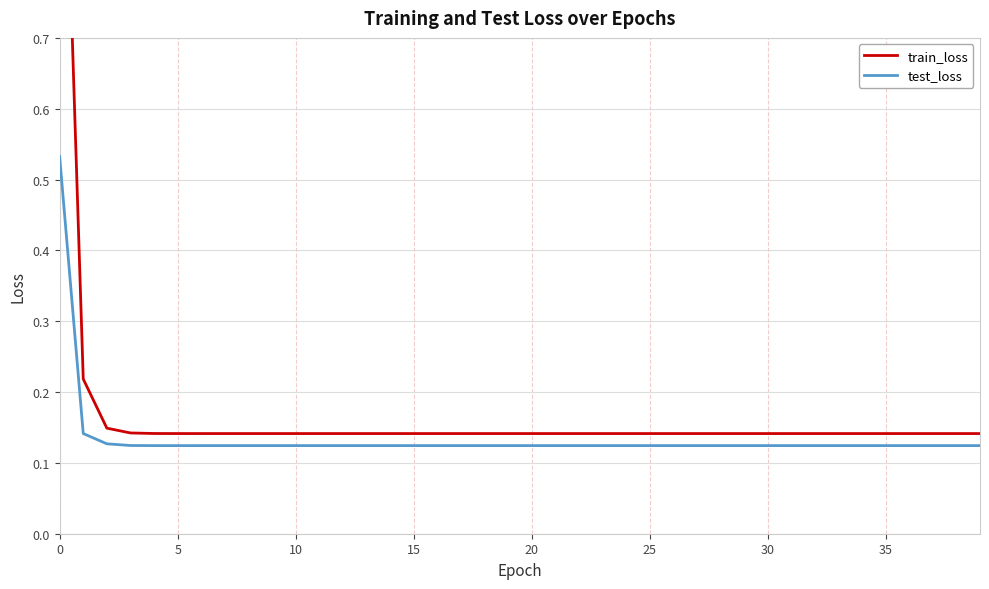

Is this an area chart (filled region under the line)?

No